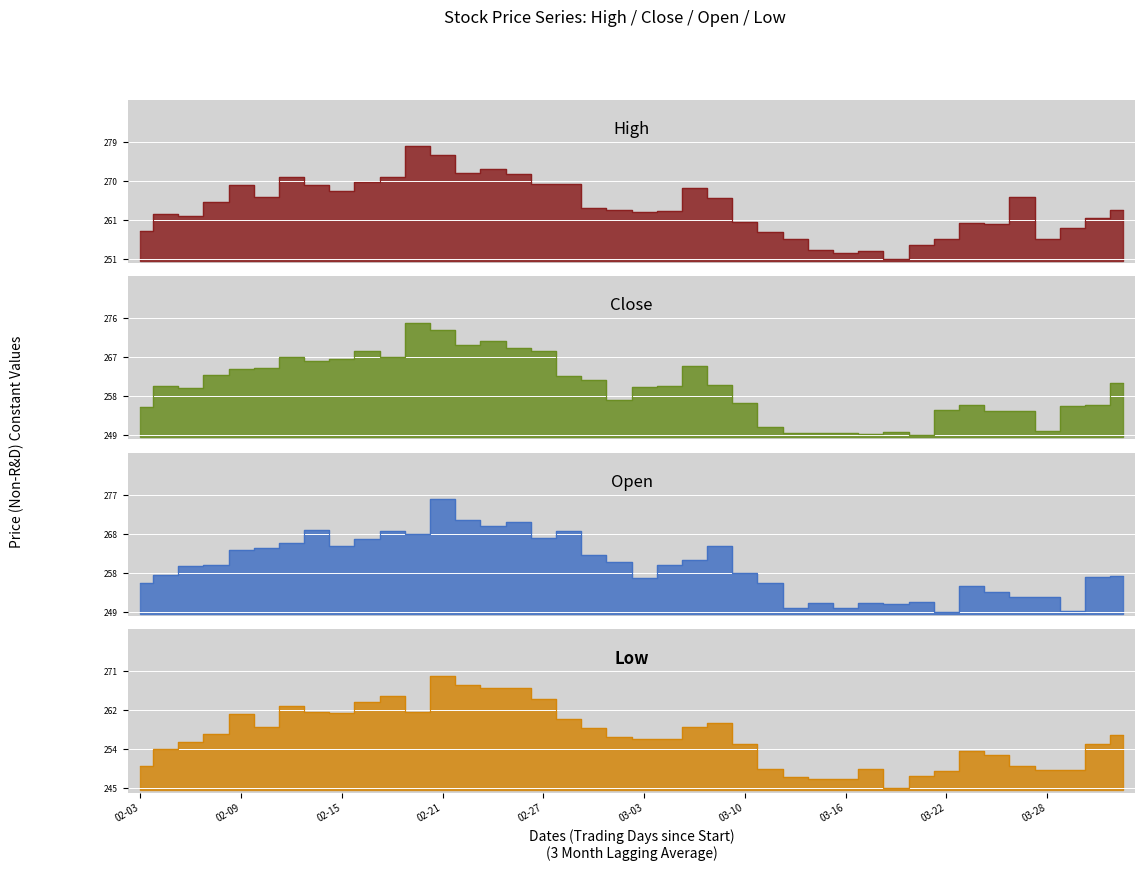

Count the number of data series in this chart.

4